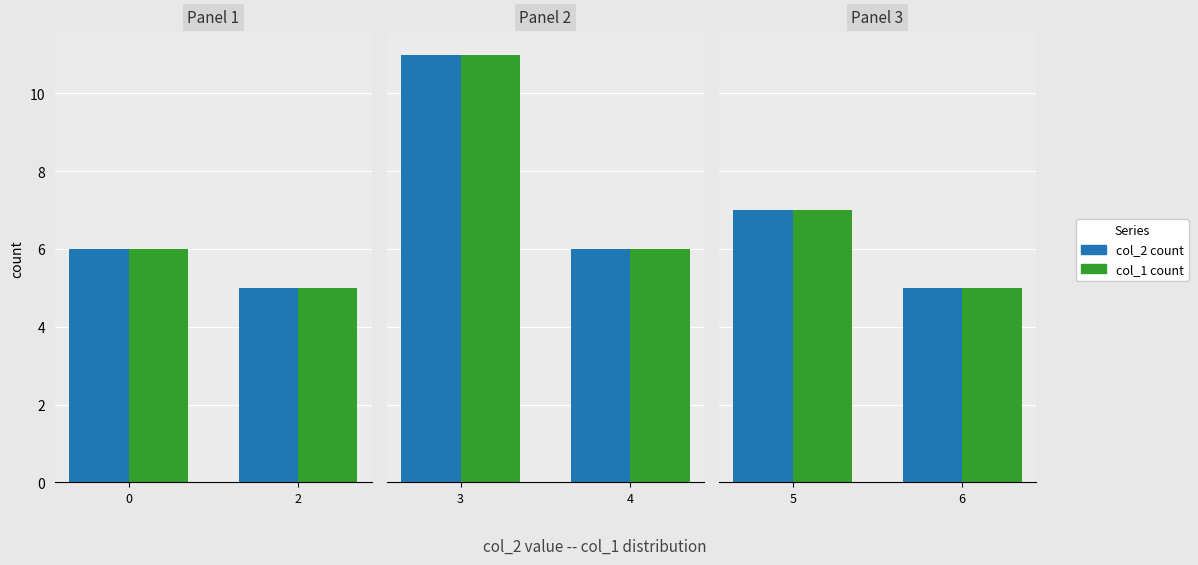

Which label corresponds to the smallest value in the chart?

6